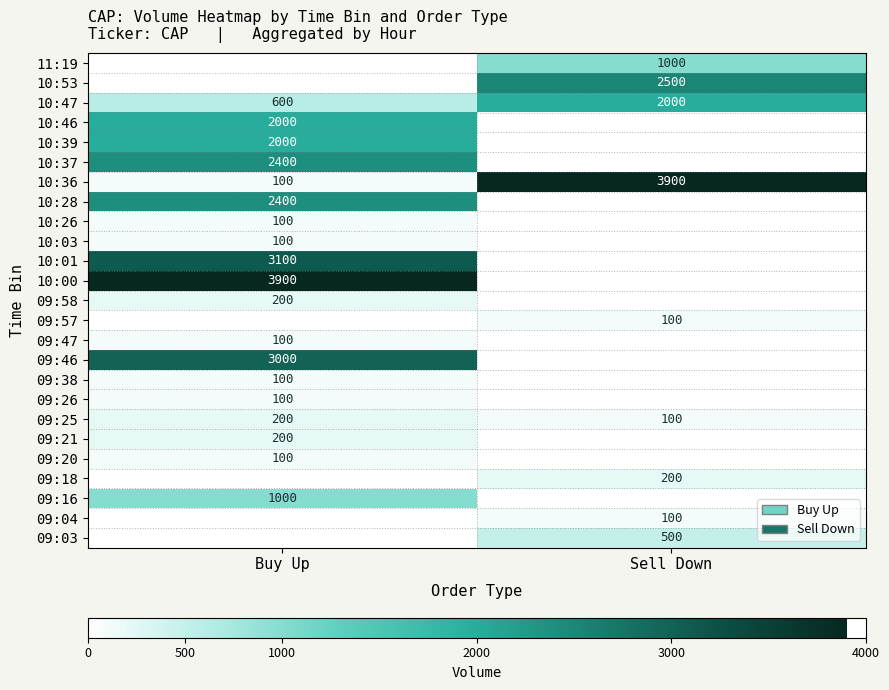

The 10:36 series shows 3900 at Sell Down. True or false?

True